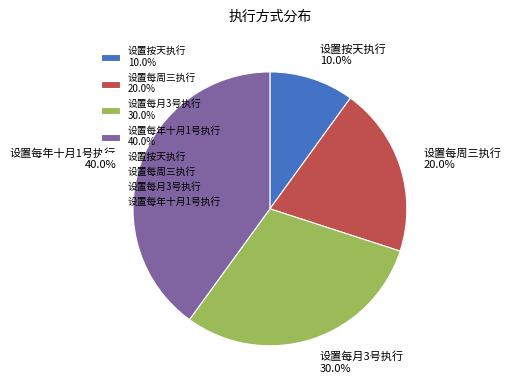

What is the total percentage of 设置每月3号执行 30.0% and 设置每年十月1号执行 40.0%?

70.0%